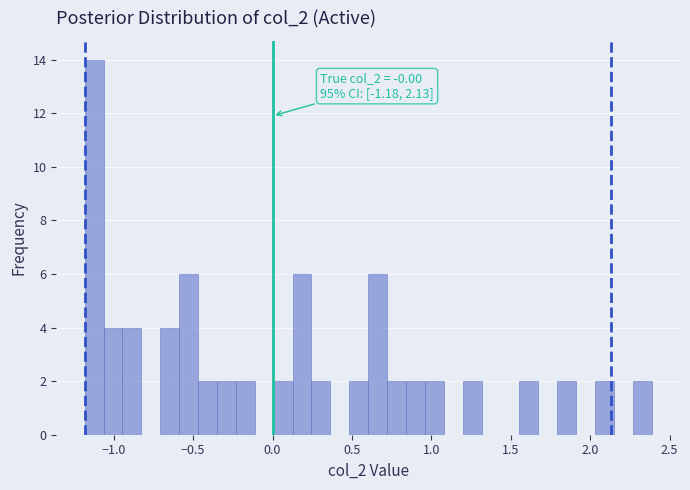

Read against the x-axis, roughly where is the centre of the tallest bar?

-1.10